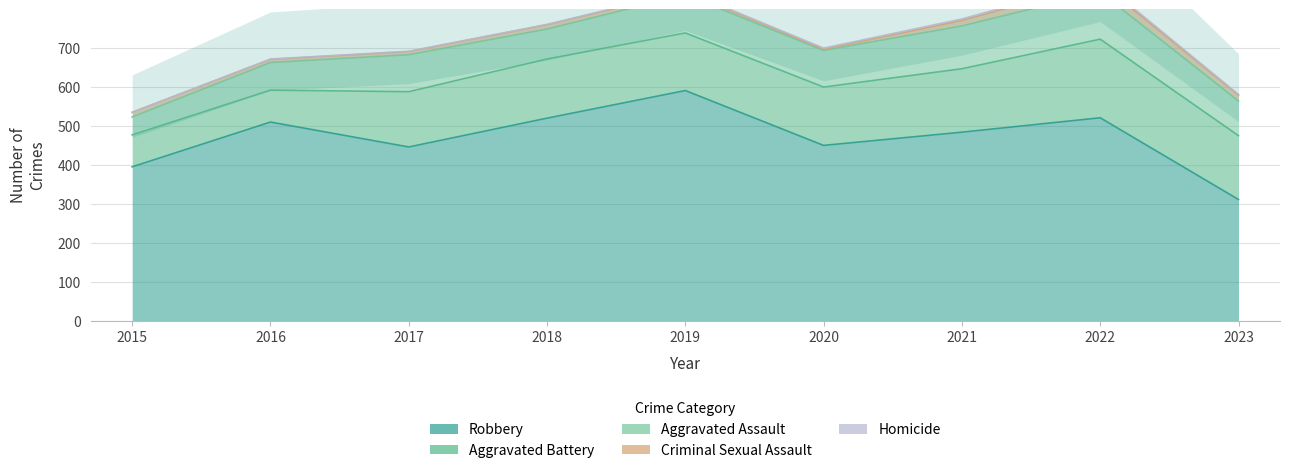

True or false: Criminal Sexual Assault and Robbery intersect in this chart.

False